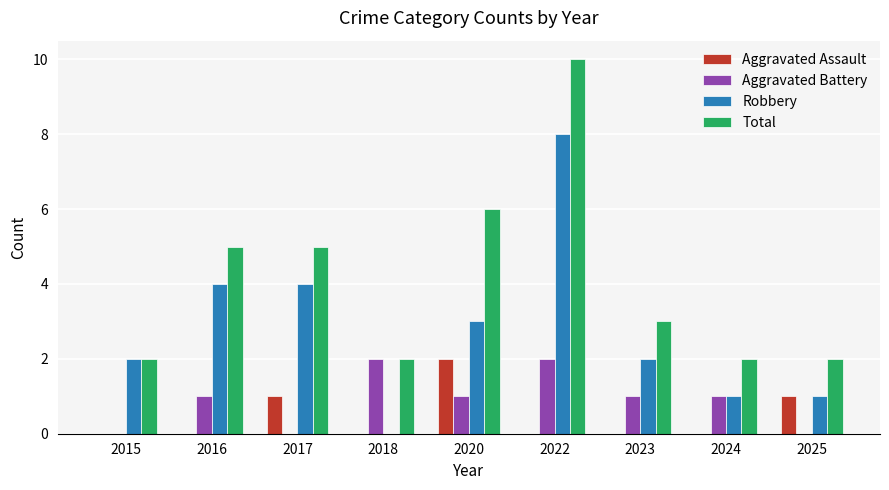

Between 2018 and 2020, which series saw the biggest shift?

Total